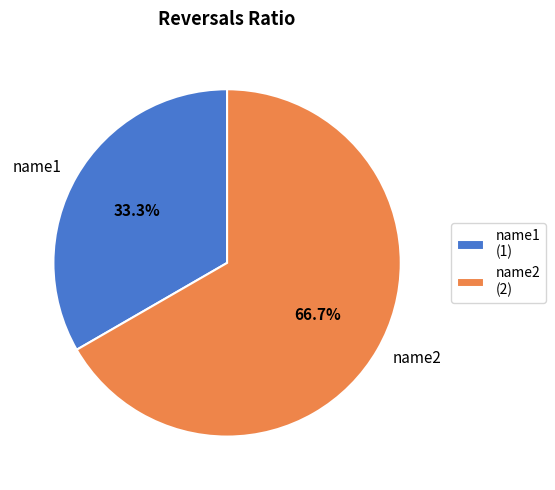

Which slice is the largest?

name2